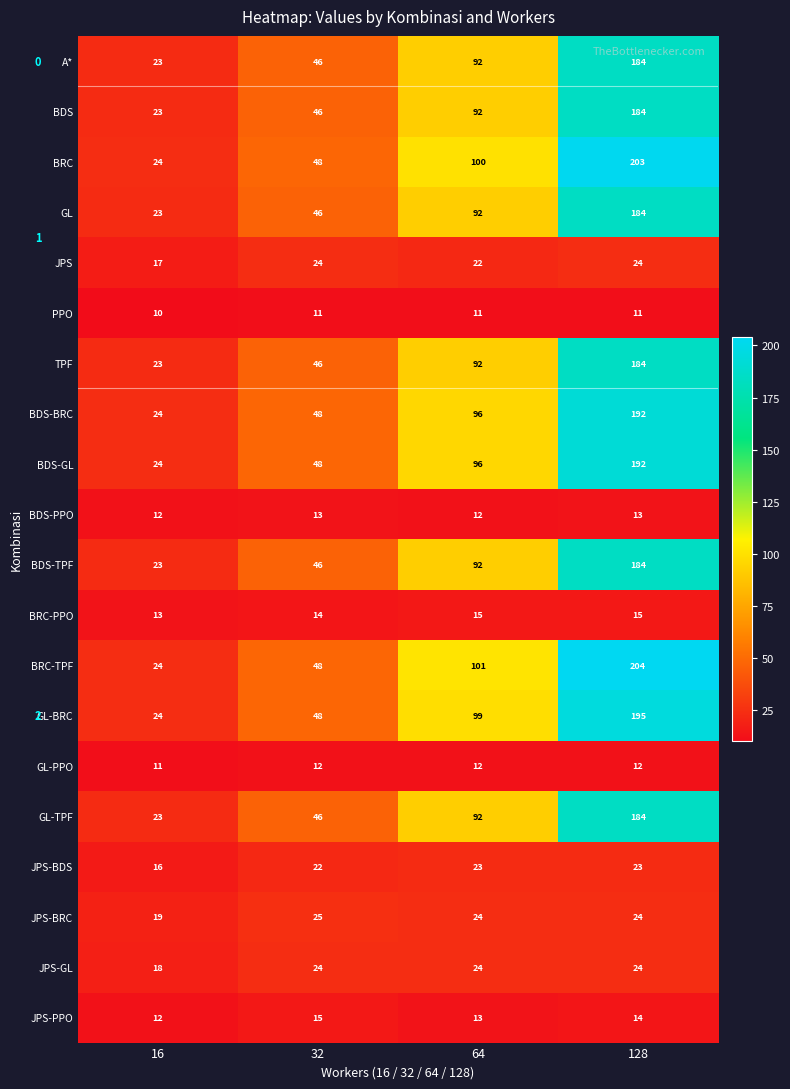

Is it true that JPS equals 24 at 32?

True